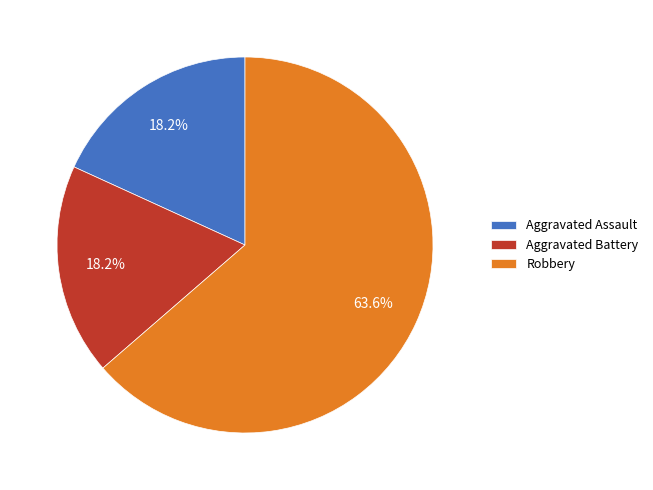

How many segments does this pie chart have?

3